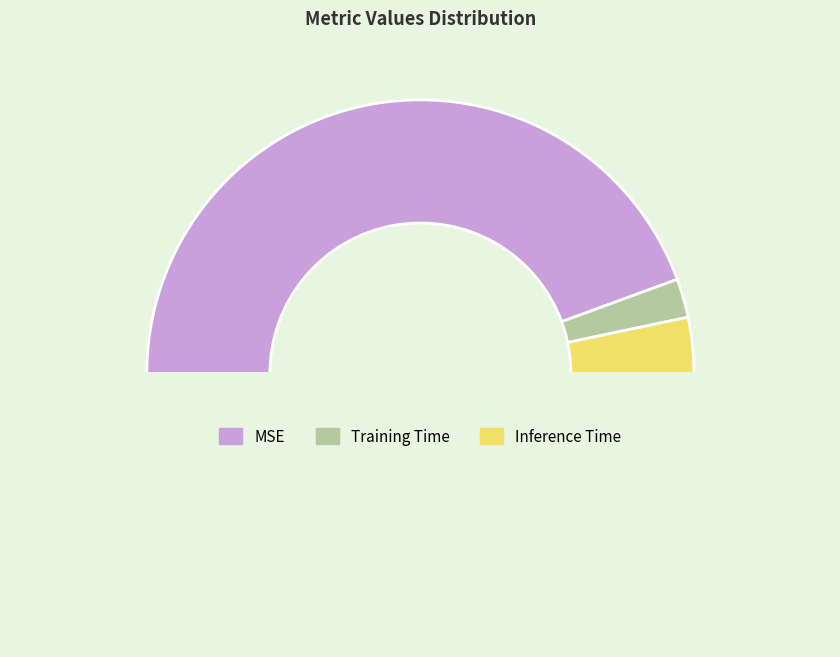

To the nearest percent, what is the average slice percentage?

33%